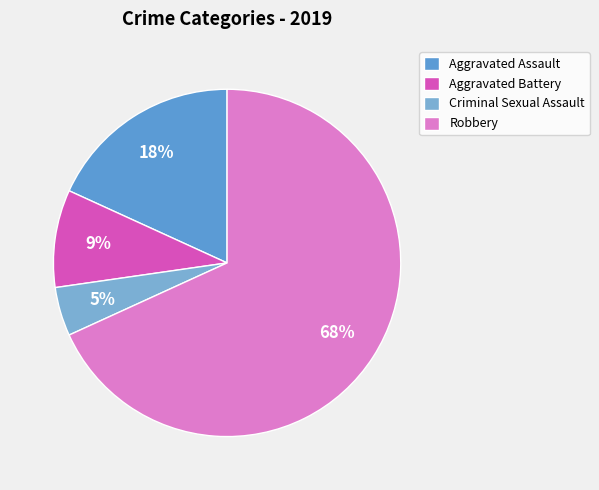

Does Criminal Sexual Assault represent more than half of the total?

No